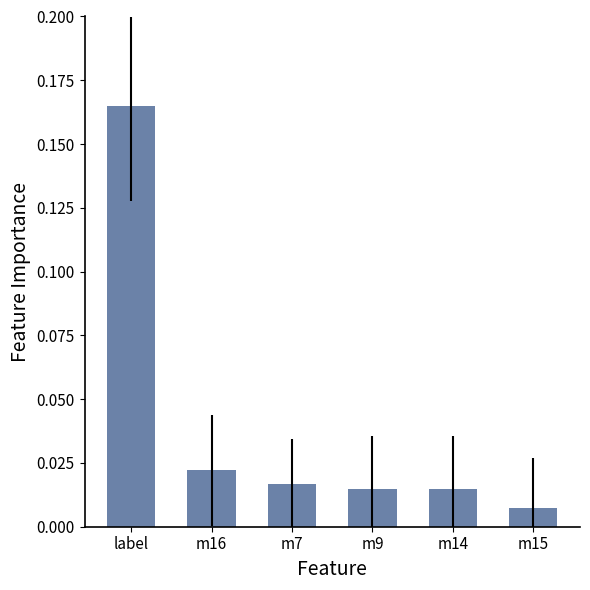

The value at label is 0.0. True or false?

False